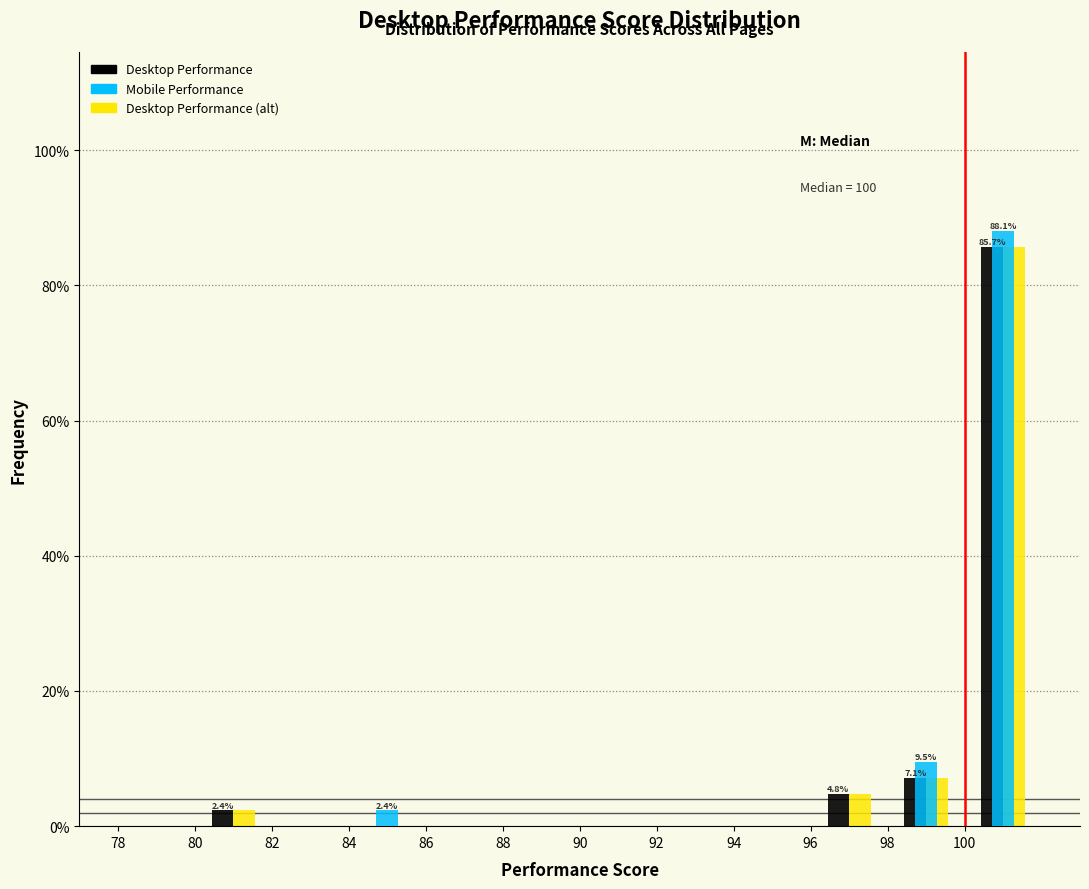

In the Mobile Performance series, which range on the x-axis has the tallest bar?

100 to 102